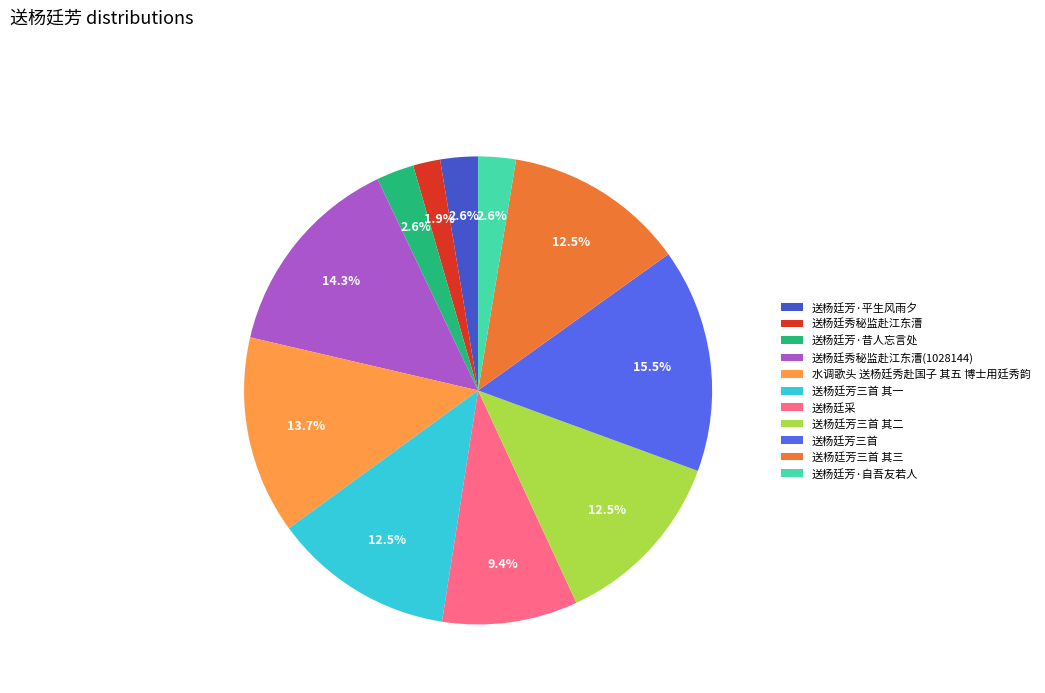

How many segments does this pie chart have?

11